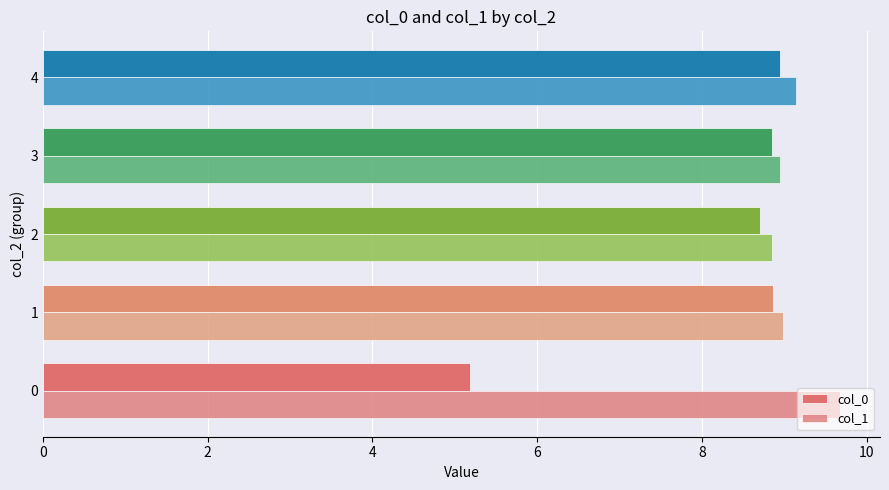

How many categories are shown in the chart?

5